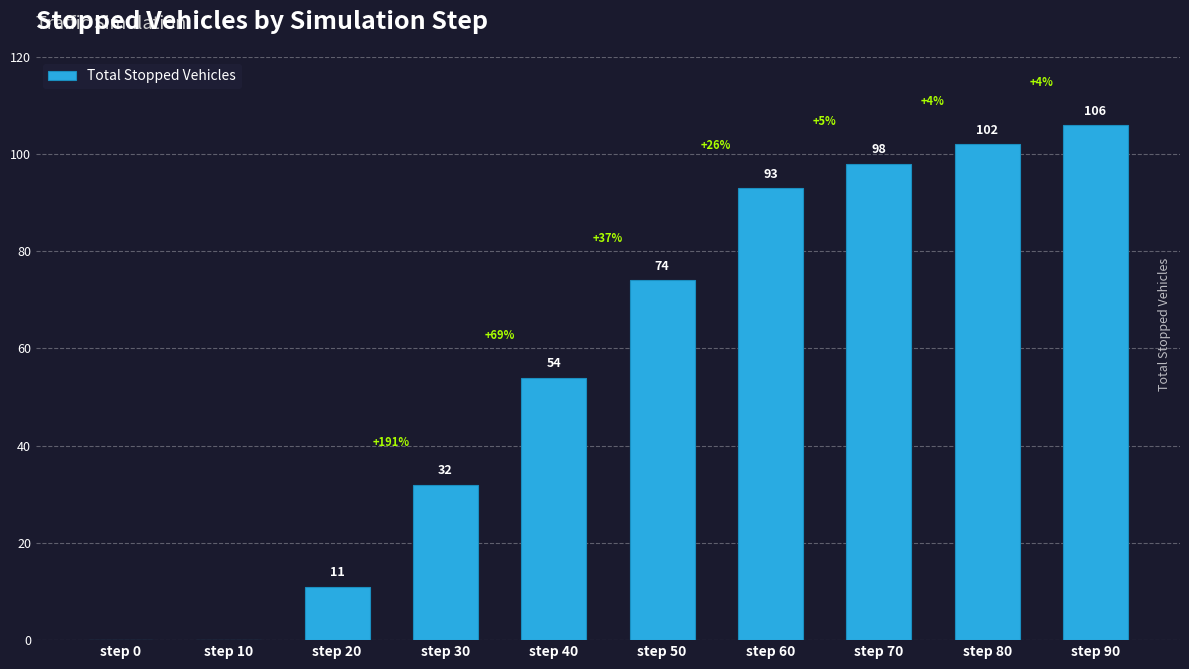

Are the bars horizontal?

No